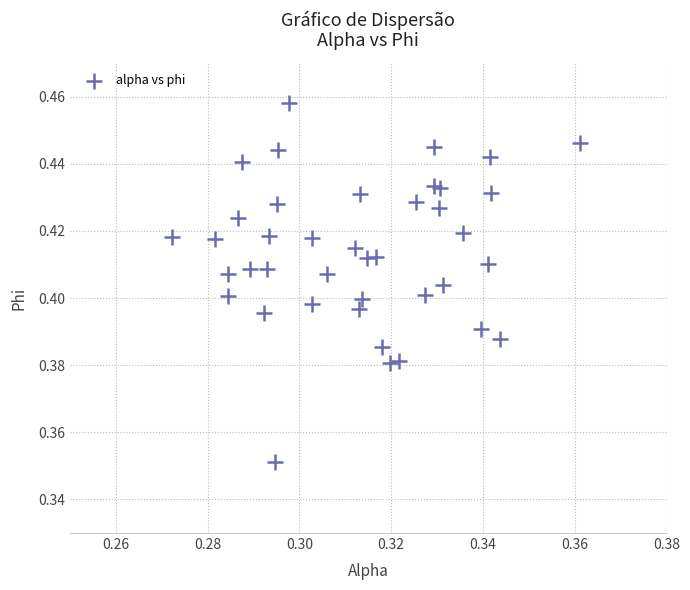

How many points are shown in the scatter plot?

40